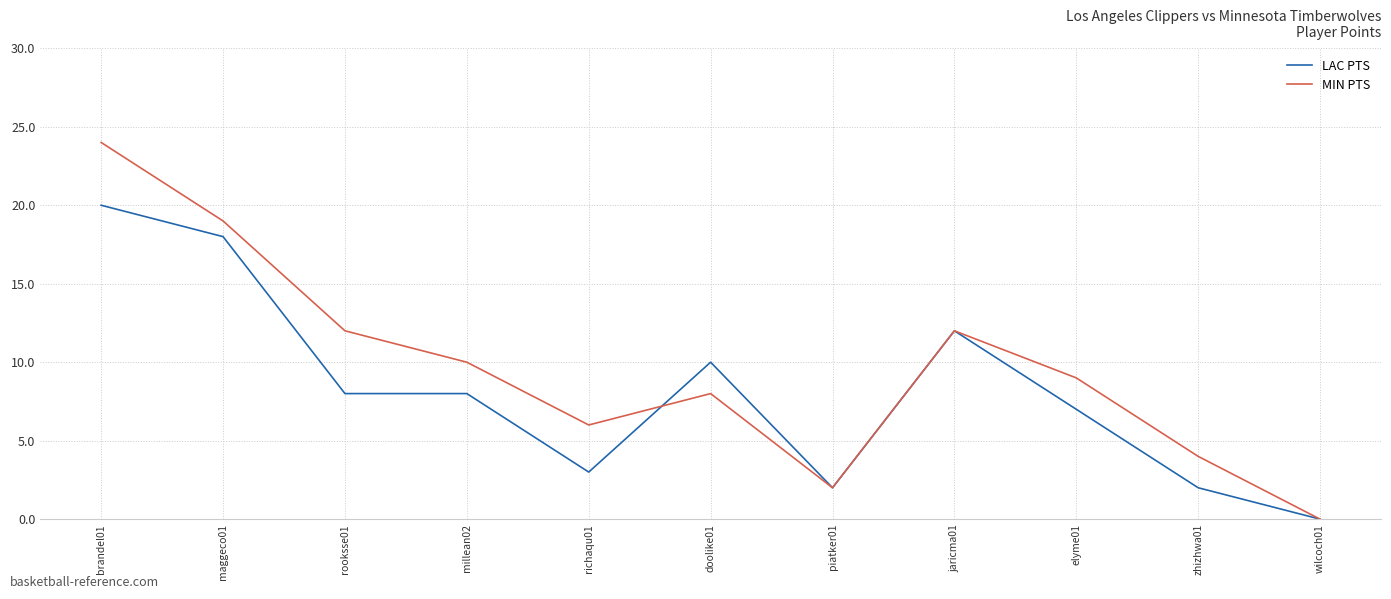

What are all the series names shown in the legend?

LAC PTS, MIN PTS